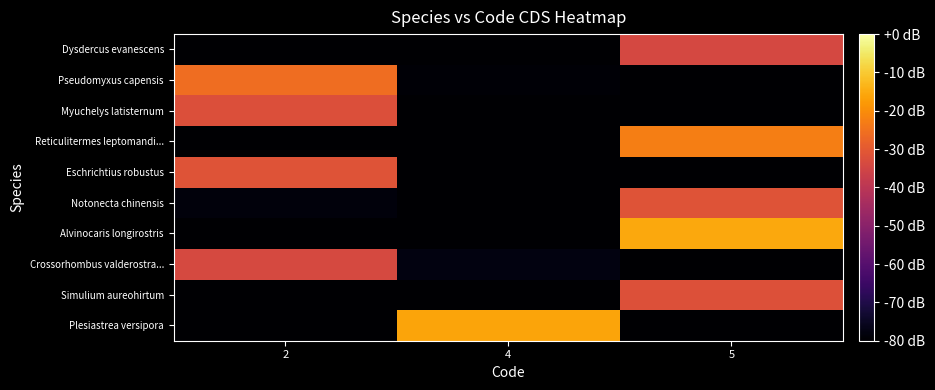

How many series are shown in this chart?

10